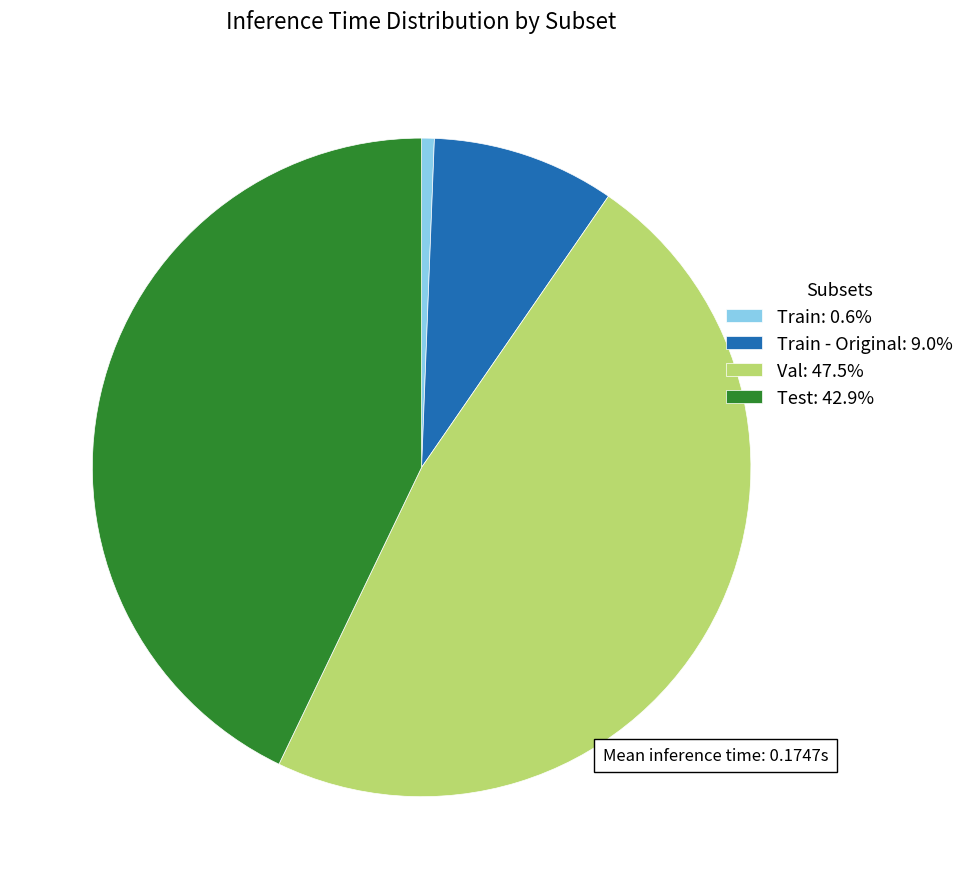

Is there a majority slice in this chart?

No